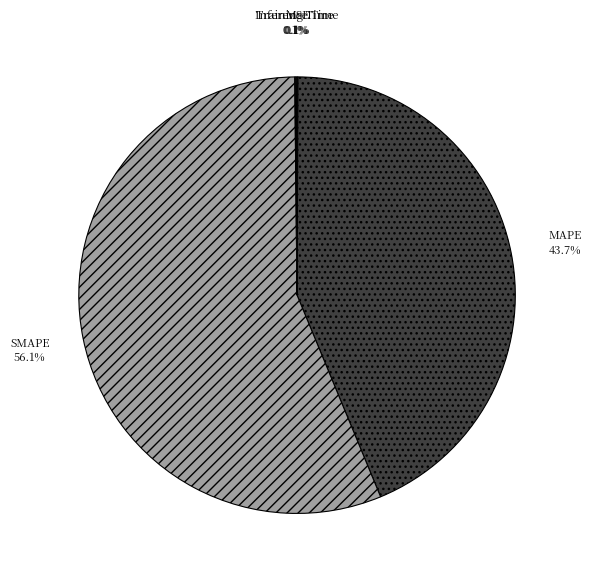

Which category accounts for the majority?

SMAPE